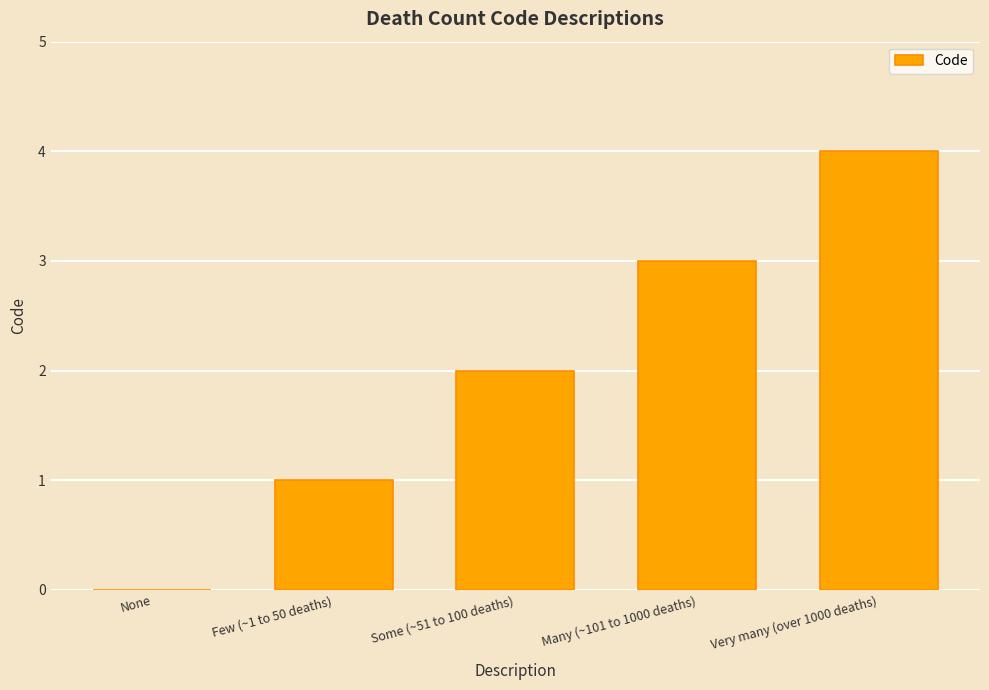

Is it true that the value at Very many (over 1000 deaths) is 4?

True